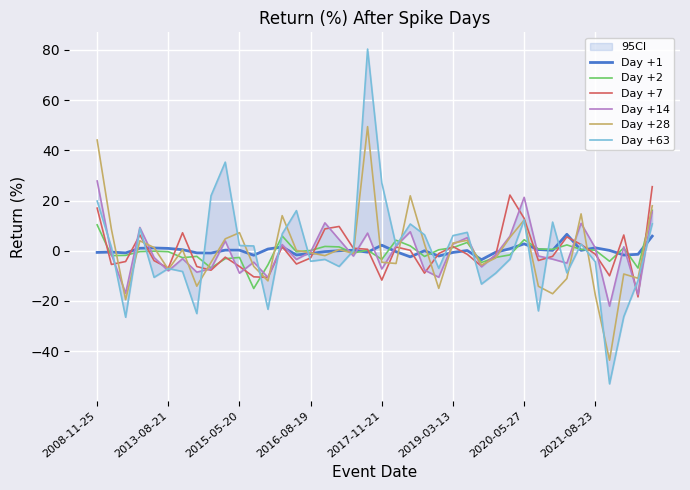

How many times do Day +7 and Day +63 cross each other?

17